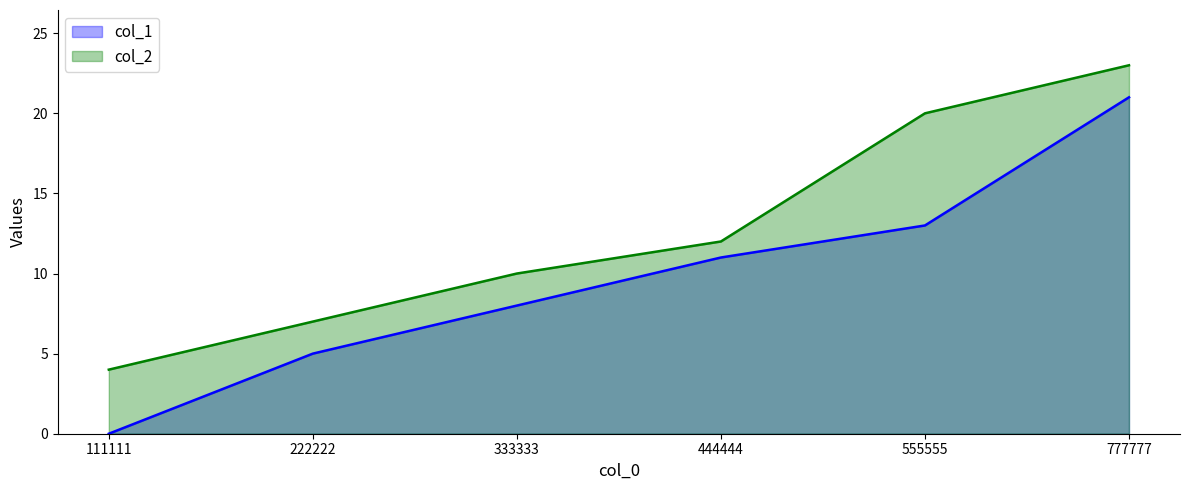

Reading left to right, what are all the values shown in this chart?

col_1: 111111=0	222222=5	333333=8	444444=11	555555=13	777777=21
col_2: 111111=4	222222=7	333333=10	444444=12	555555=20	777777=23